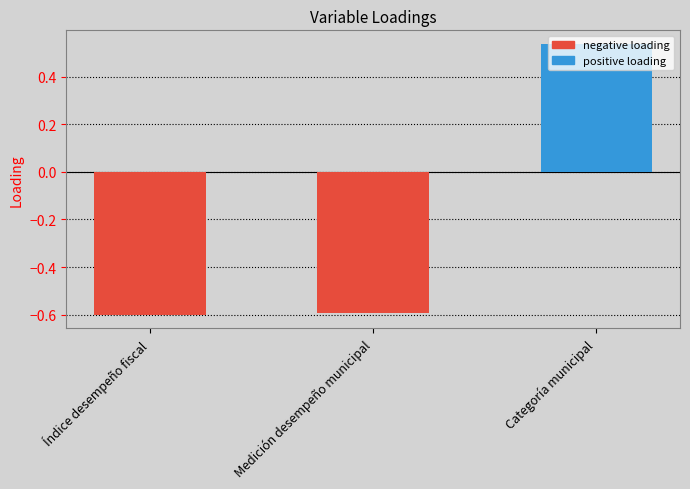

What is the minimum value shown in the chart?

-0.6